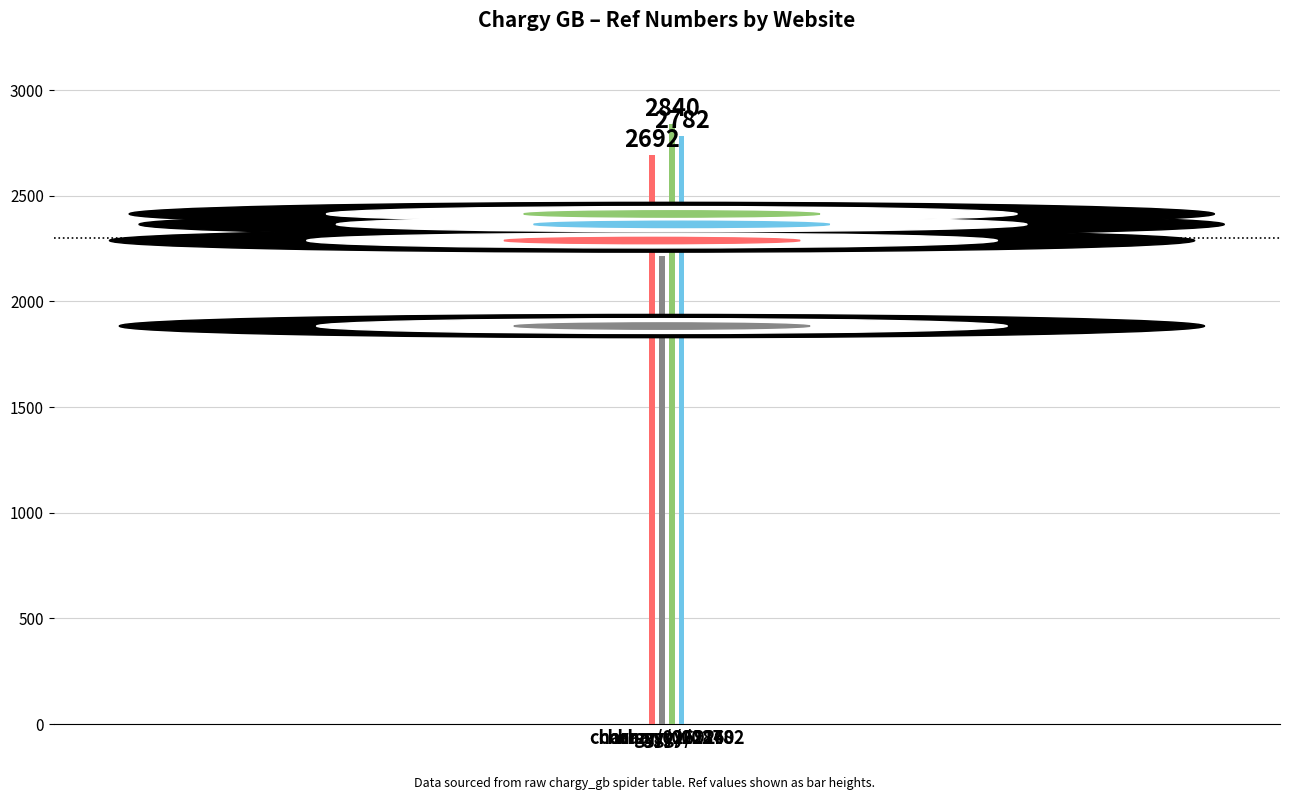

True or false: the data shows 2782 at char.gy/02782.

True